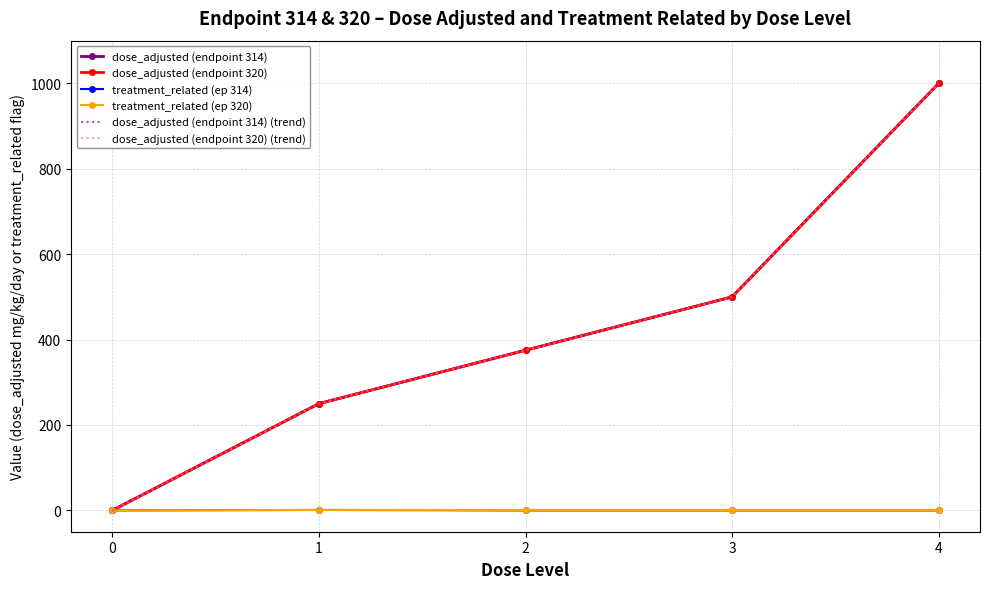

How many distinct data groups are displayed?

6